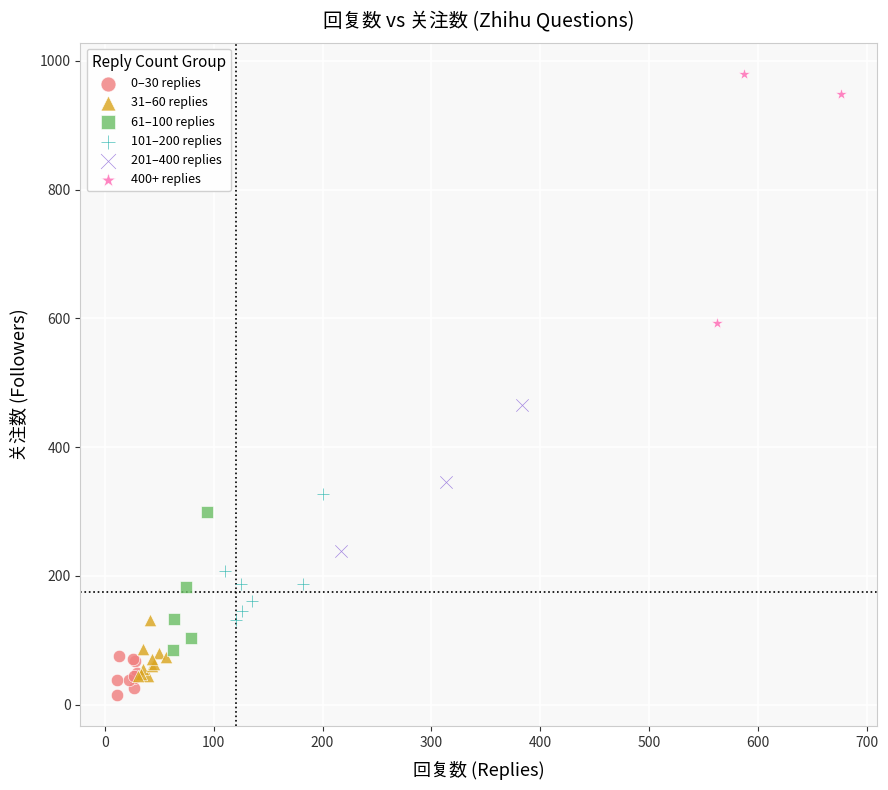

Which series contains the lowest Y value?

0–30 replies